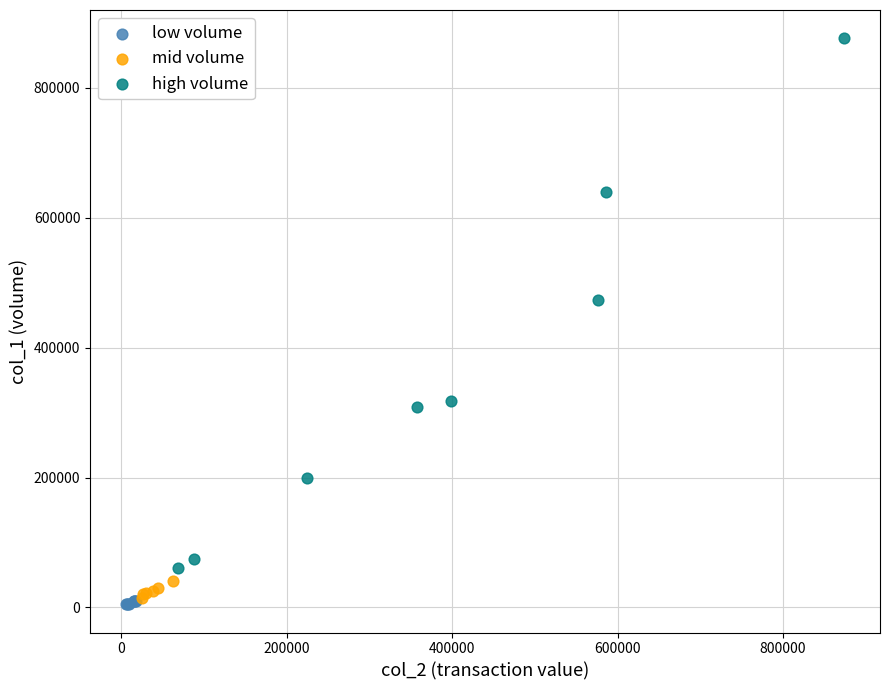

Which series reaches the minimum Y coordinate?

low volume